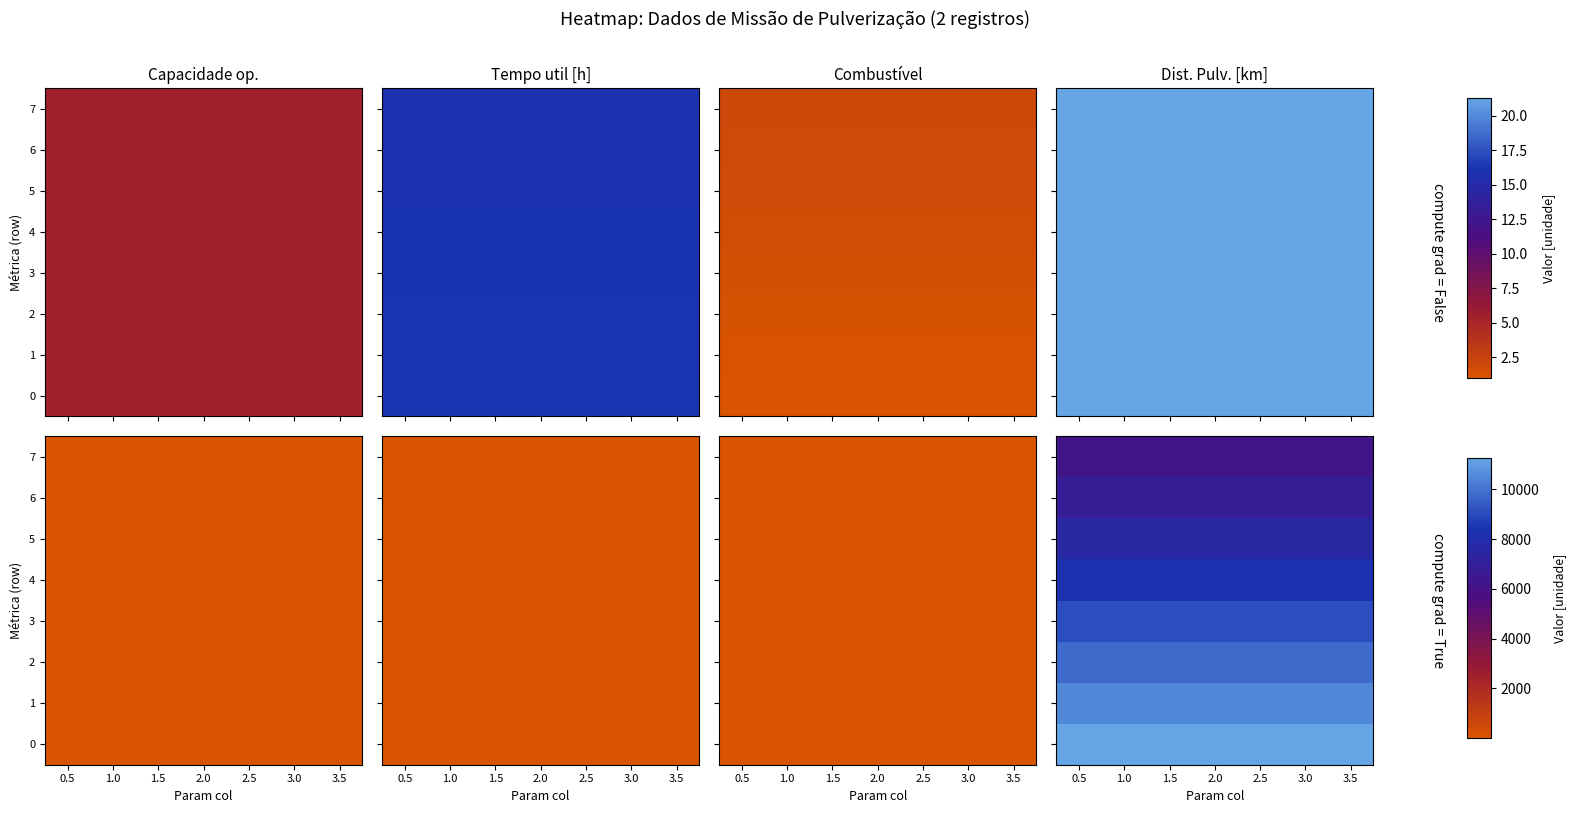

True or false: 6 has a value of 6886.1 at 2.5.

True